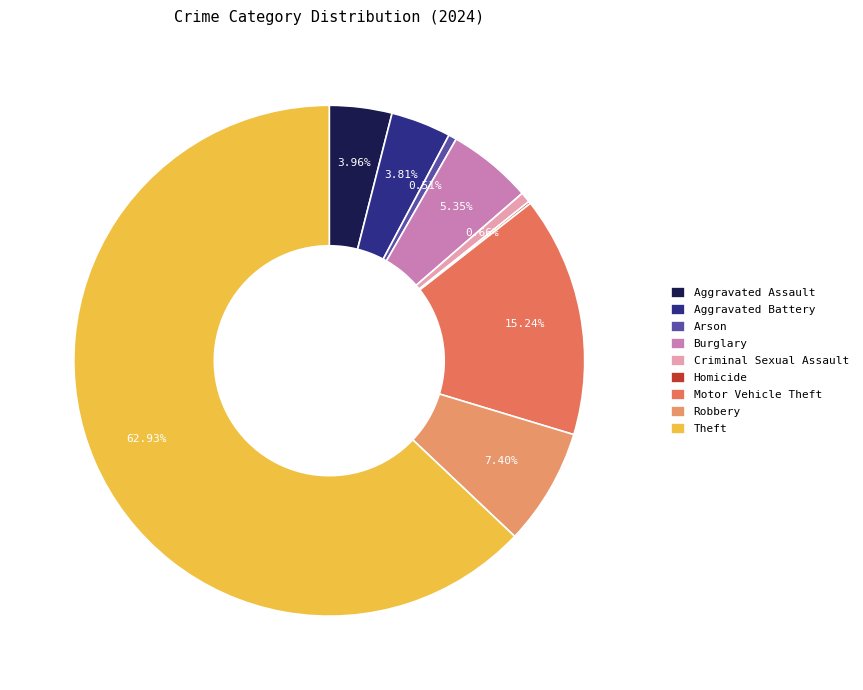

What percentage is NOT represented by Aggravated Battery?

96.2%